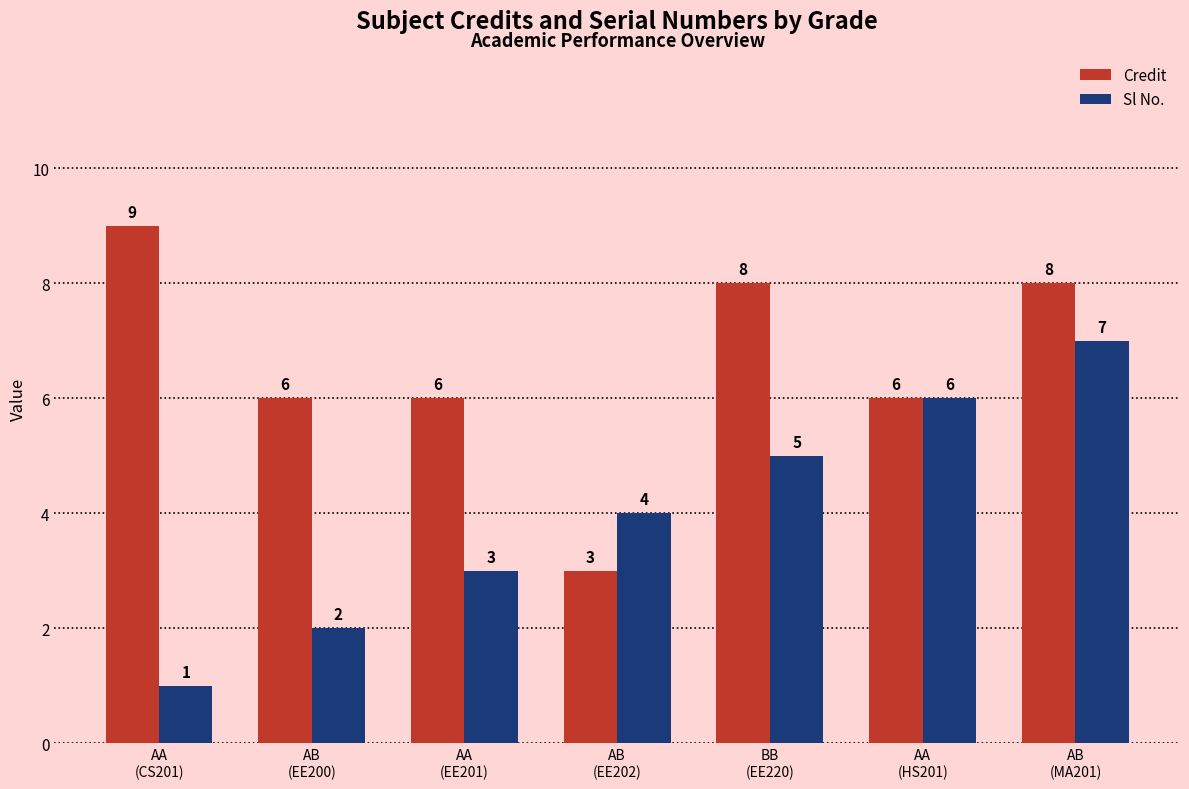

Is it true that Credit equals 8 at AB
(EE200)?

False